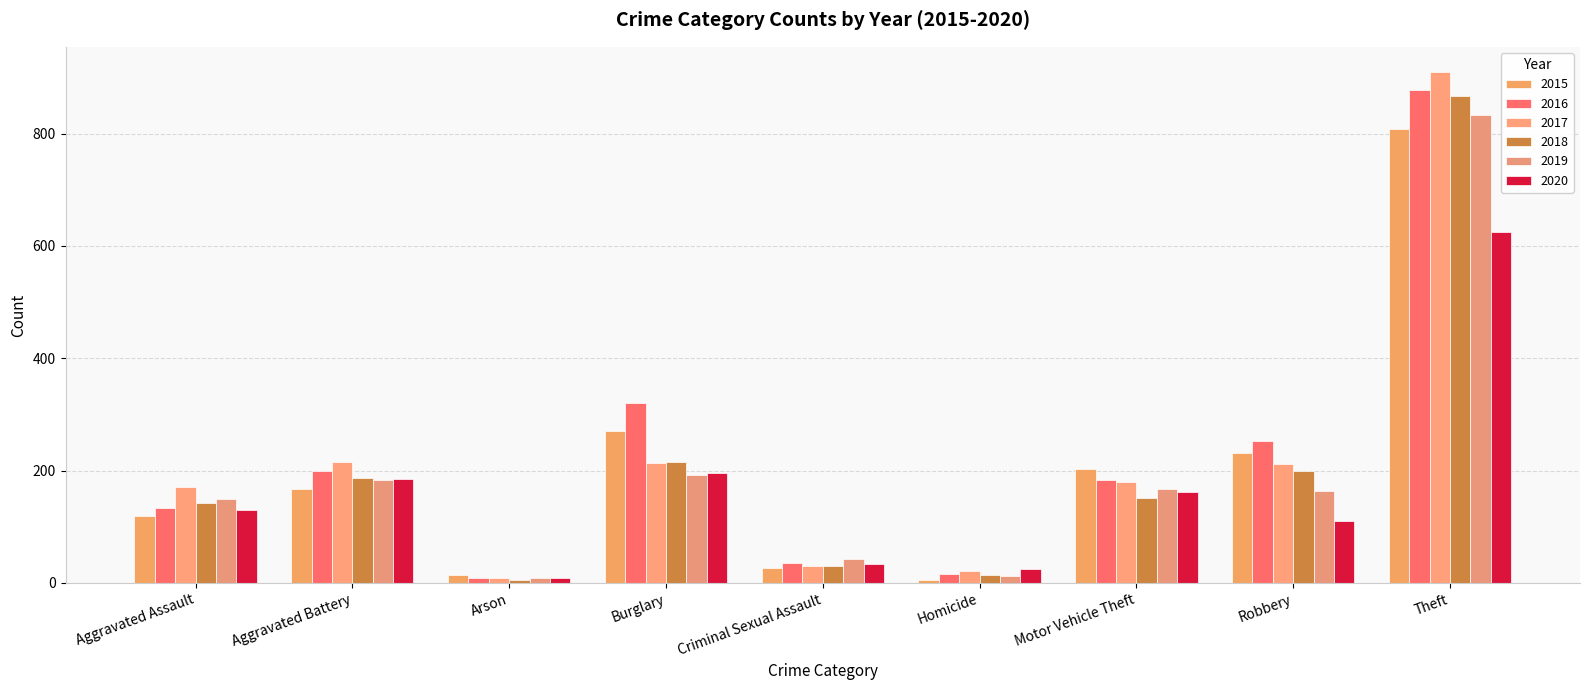

Reading left to right, transcribe all the data shown in this chart.

2015: 120	167	14	271	27	6	202	232	808
2016: 134	200	8	321	35	16	183	252	878
2017: 170	215	9	214	31	22	180	212	909
2018: 142	187	5	215	31	15	151	200	866
2019: 149	183	9	192	43	13	167	163	833
2020: 130	185	9	195	33	24	162	111	625